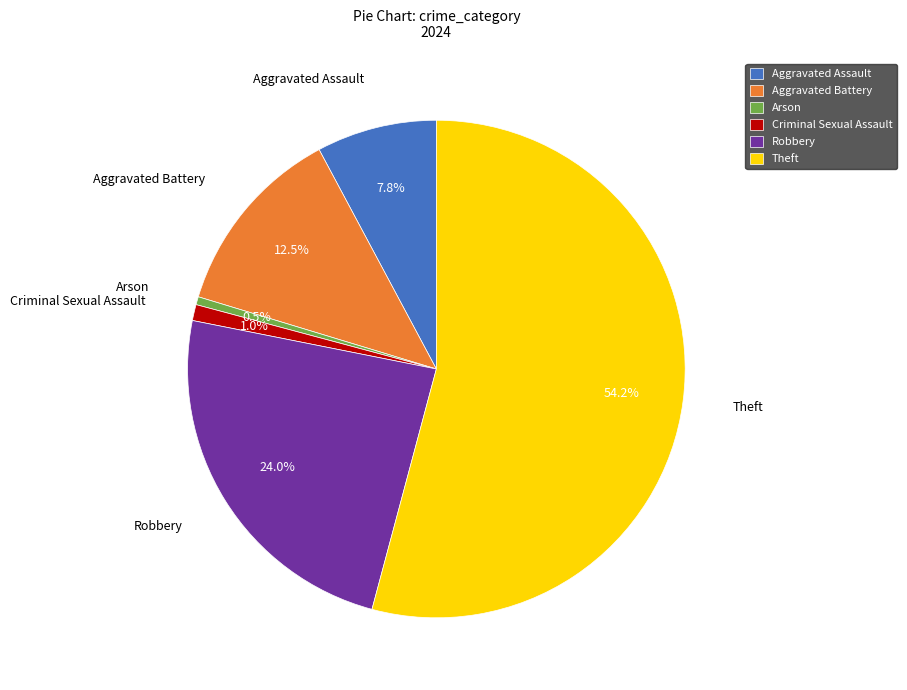

Combined, do Criminal Sexual Assault and Arson account for over 50%?

No